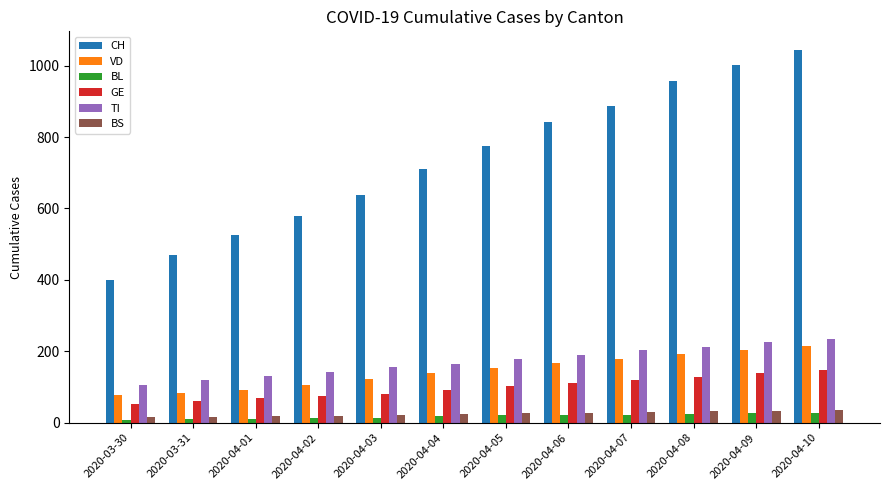

What are all the series names shown in the legend?

CH, VD, BL, GE, TI, BS